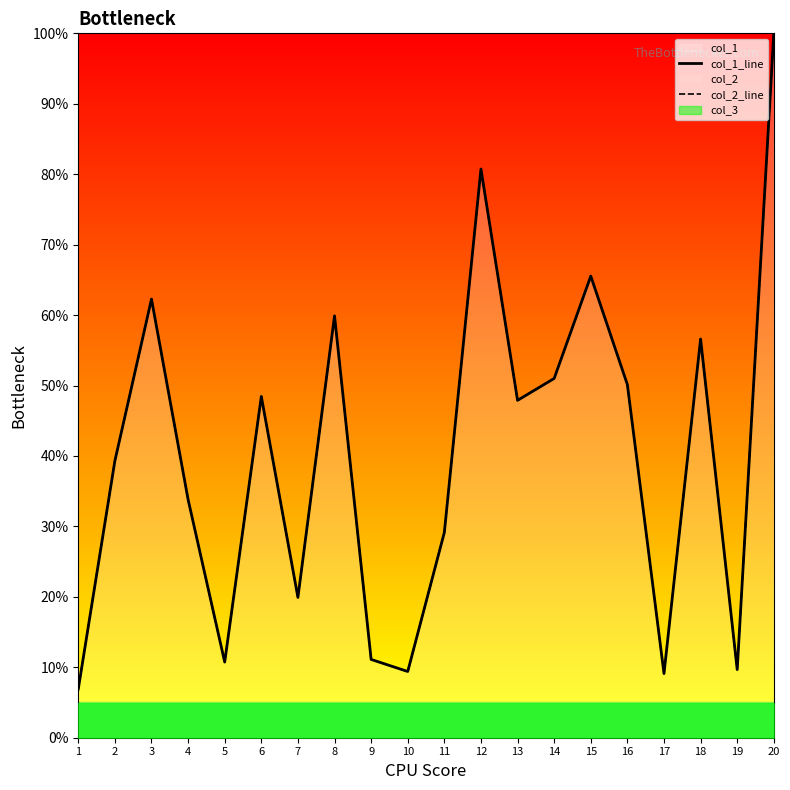

What is the value of the col_1_line point at the 2nd from the left?

39.3